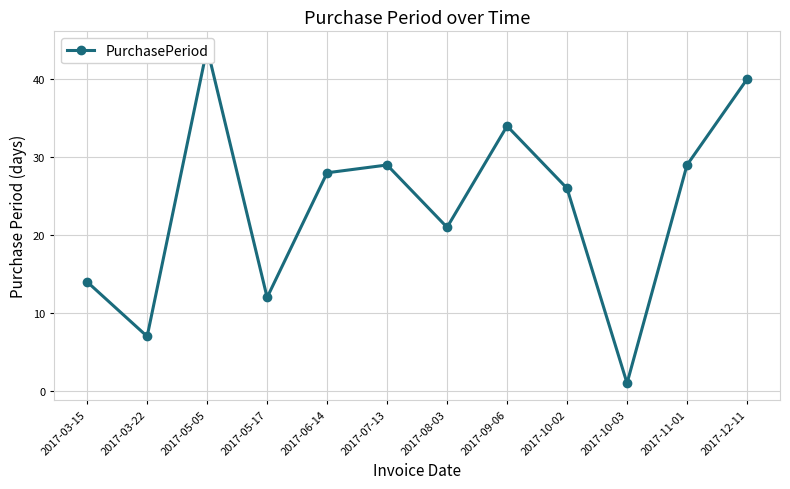

What is the change in value from 2017-07-13 to 2017-12-11?

+11